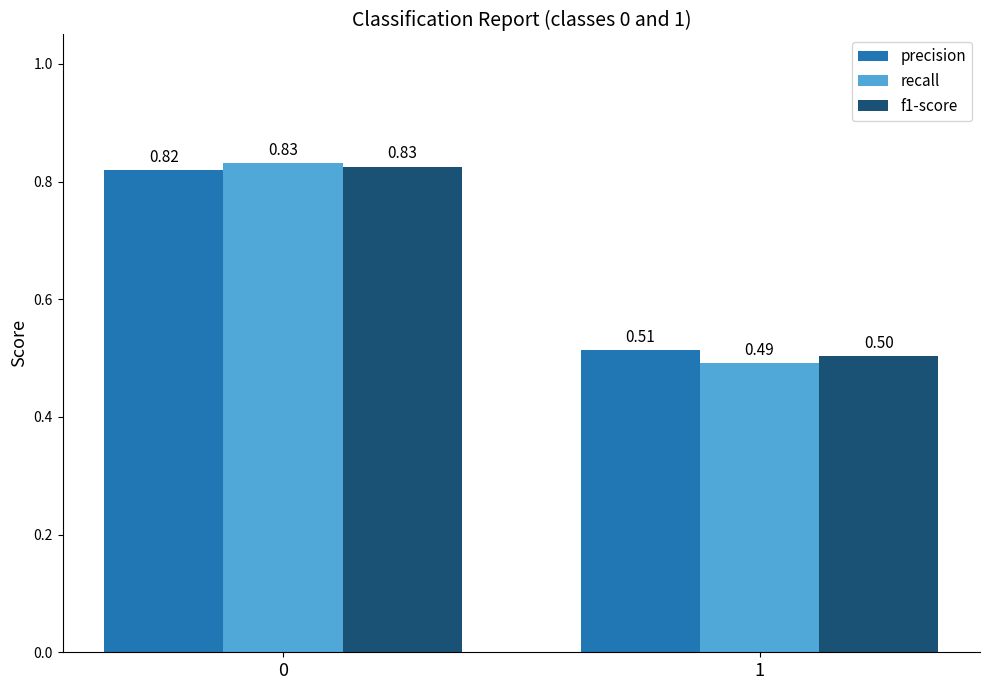

What is the difference between the maximum and minimum values in the f1-score series?

0.3